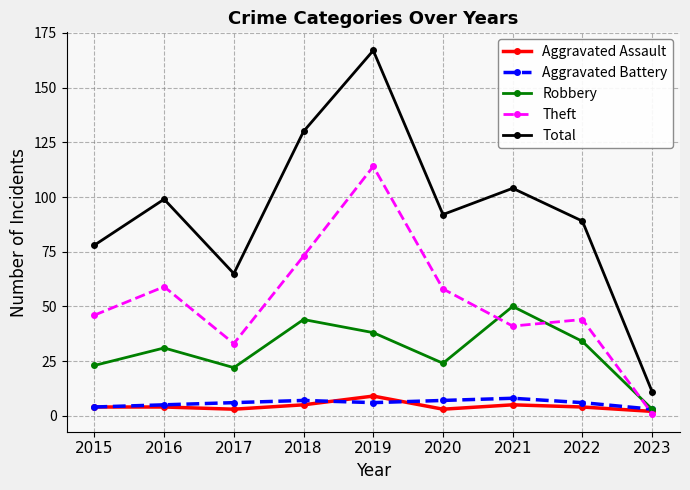

What is the maximum value shown in the chart?

167